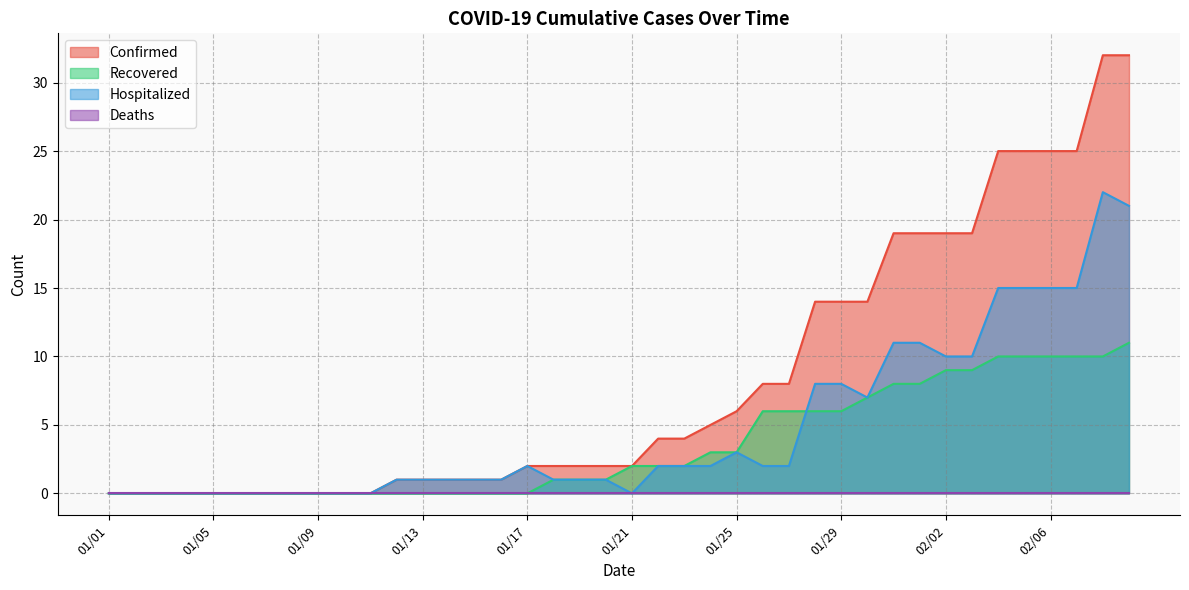

Which series has the largest range (max minus min)?

Confirmed